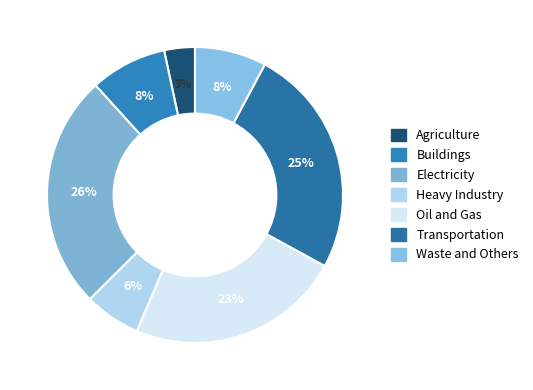

What is the ratio of the value at Agriculture to the value at Waste and Others?

0.4